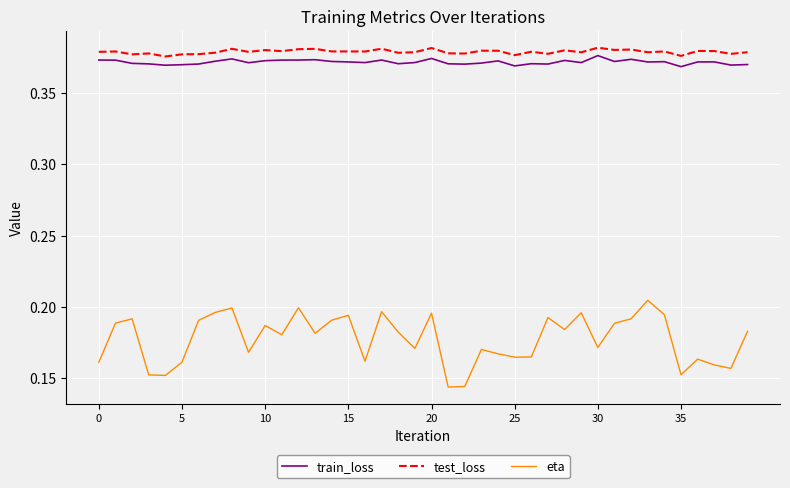

Which series has the largest range (max minus min)?

eta